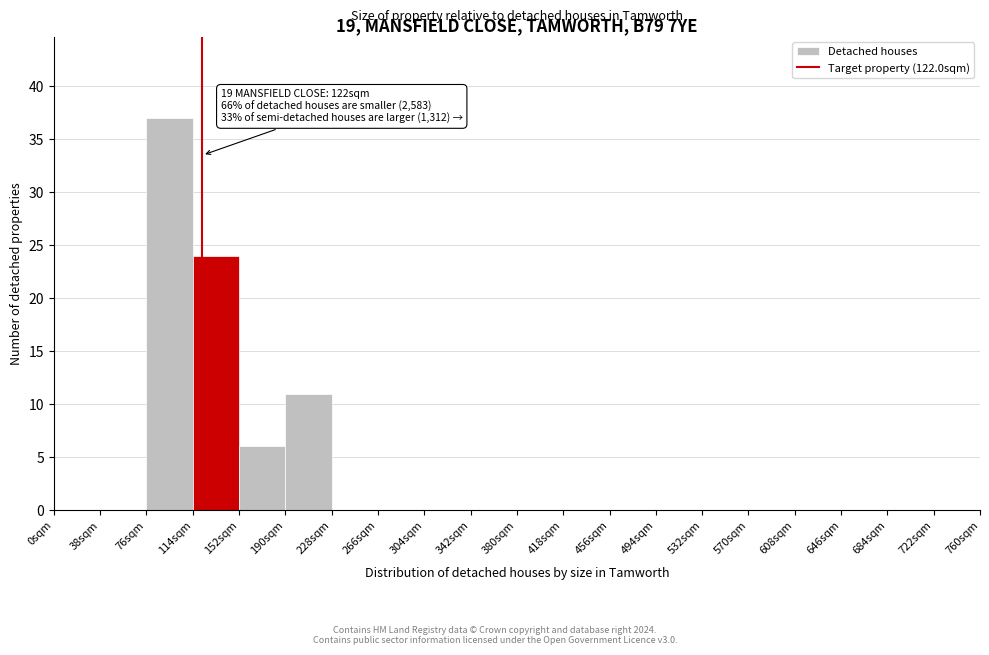

Which range on the x-axis has the tallest bar?

76 to 114